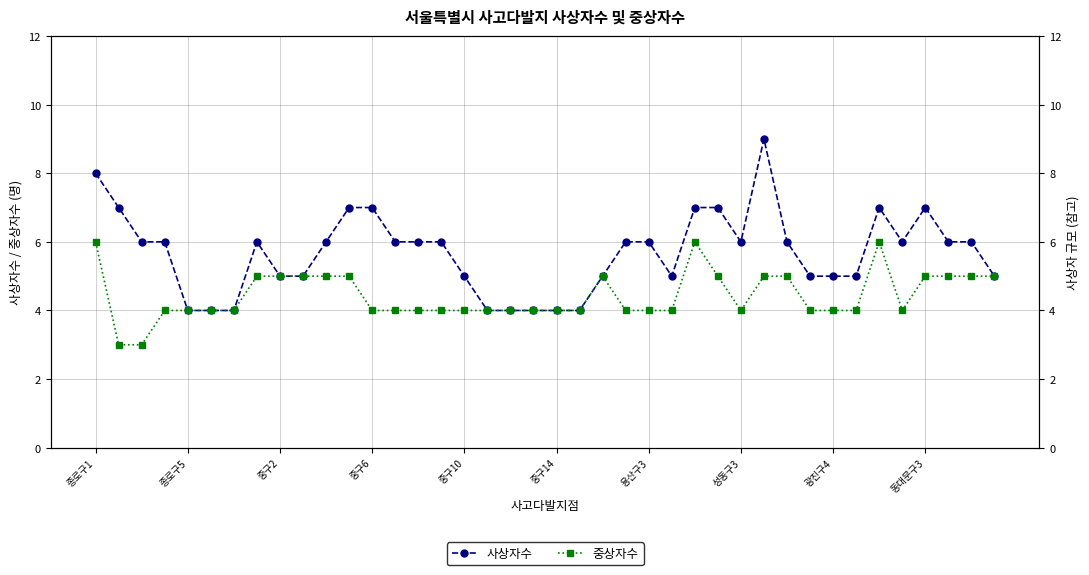

At which label does 사상자수 first exceed 6?

종로구1